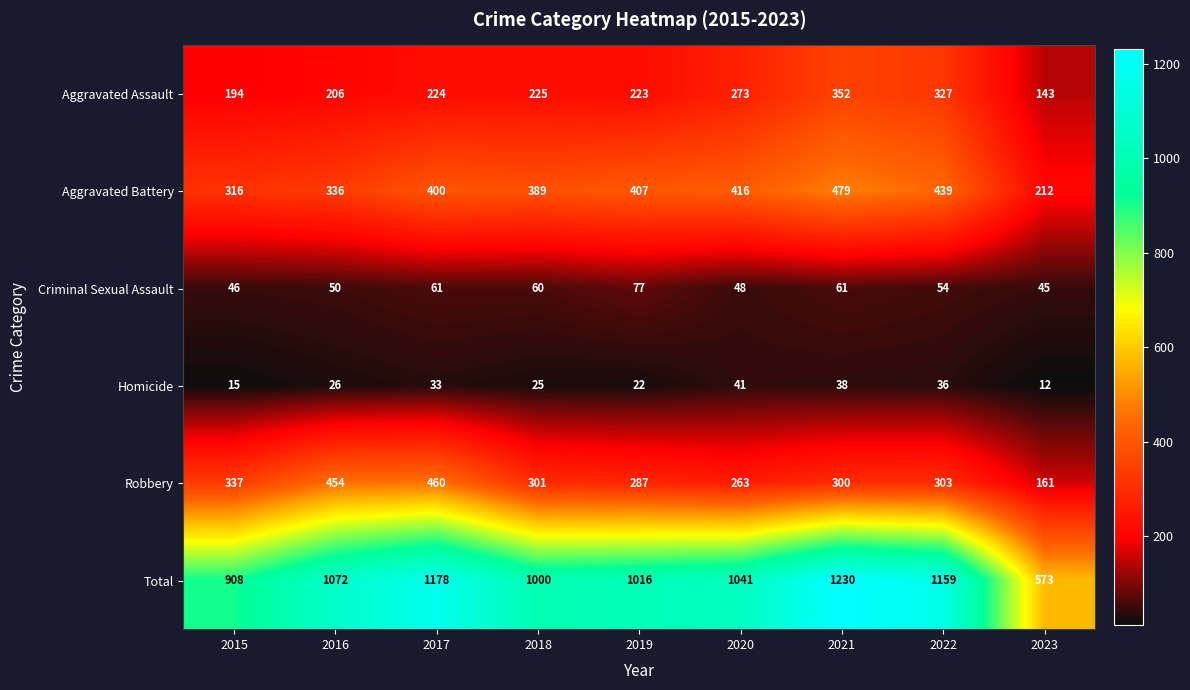

The Aggravated Battery series shows 733 at 2022. True or false?

False